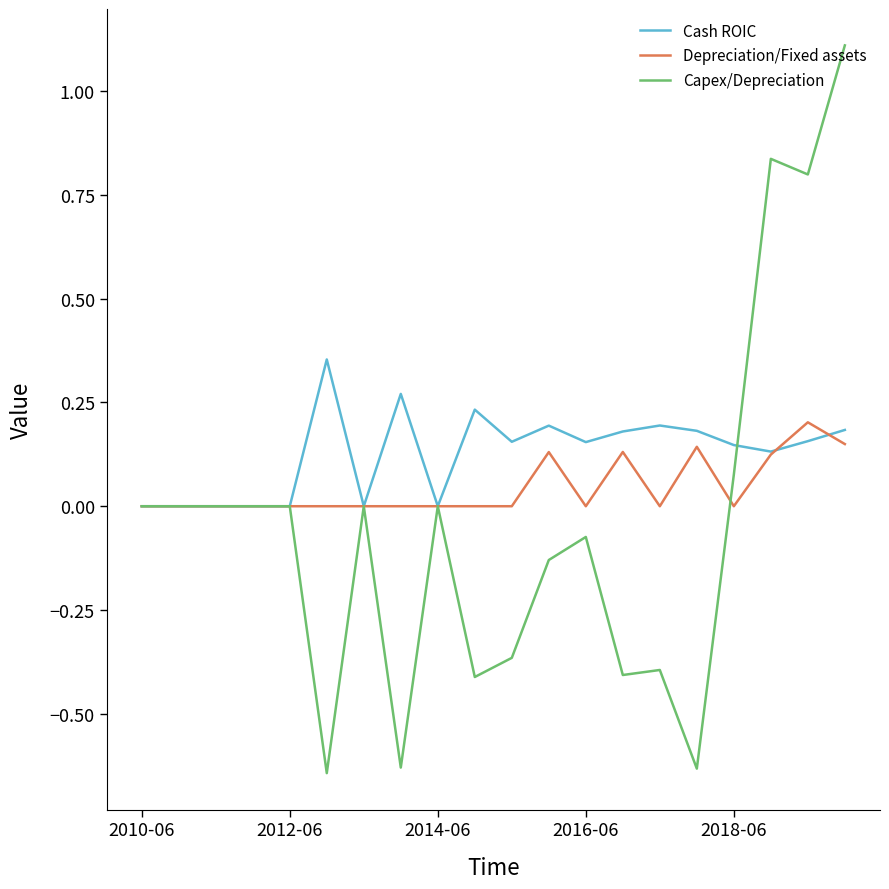

What is the maximum value shown in the chart?

1.1